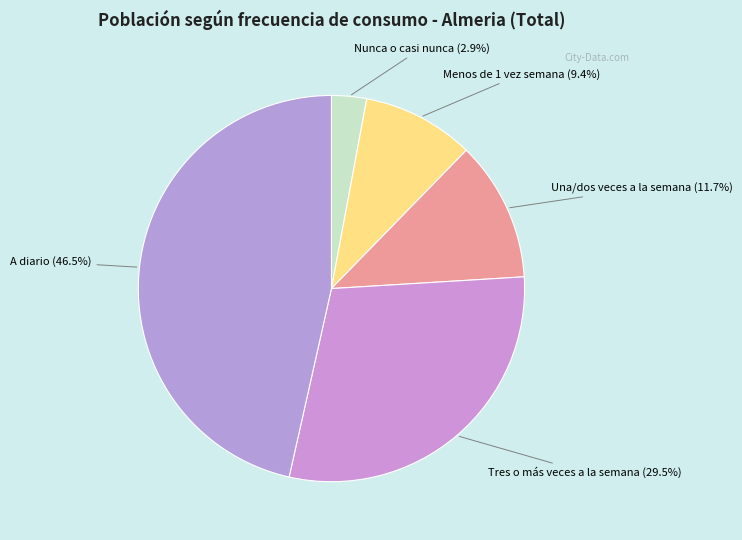

Which has a higher value, Menos de 1 vez semana or Una/dos veces a la semana?

Una/dos veces a la semana